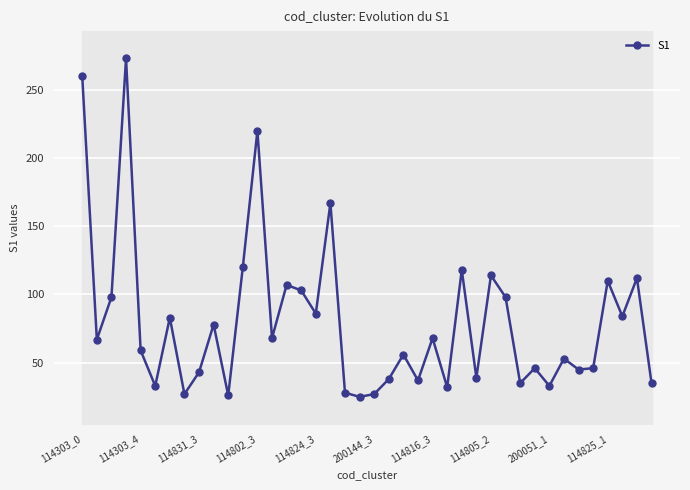

The value of S1 at 114303_4 is 94. True or false?

False